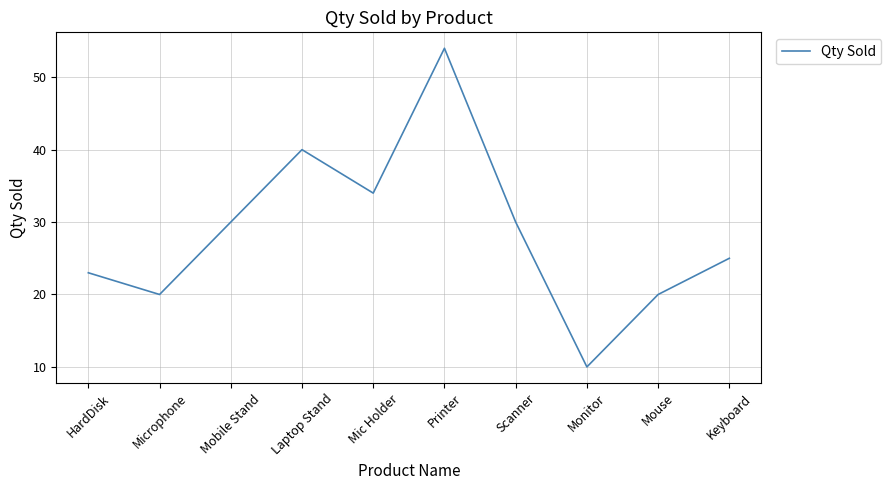

Which has a higher value, Microphone or Mic Holder?

Mic Holder